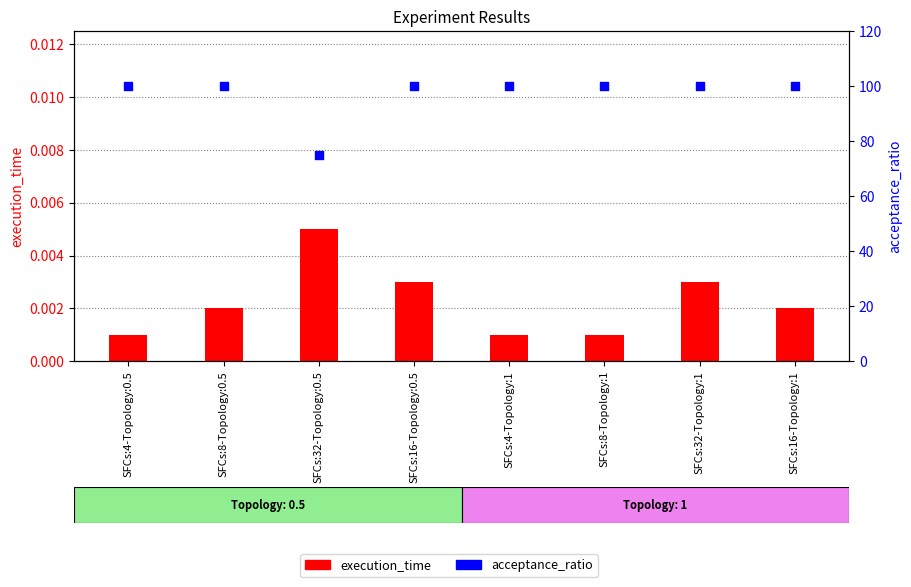

Which series has the widest spread of Y values?

acceptance_ratio